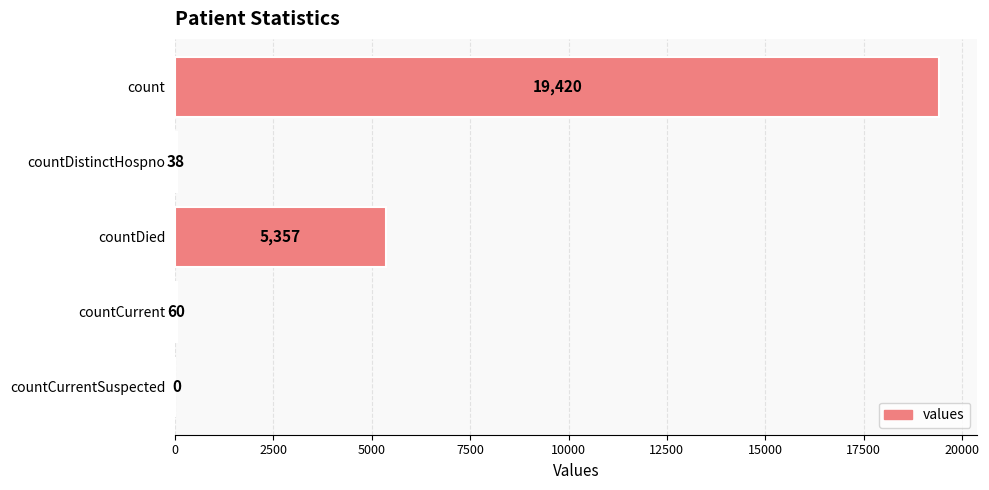

What is the sum of the values at countCurrent and countDied?

5417